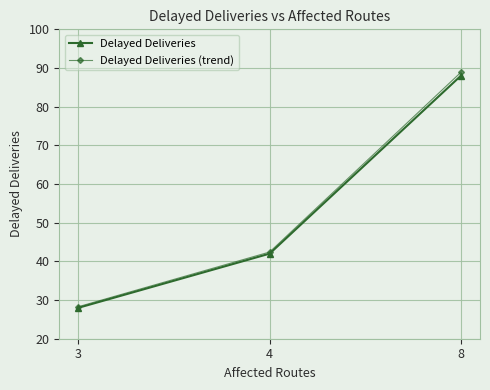

What is the sum of all Delayed Deliveries values?

158.0